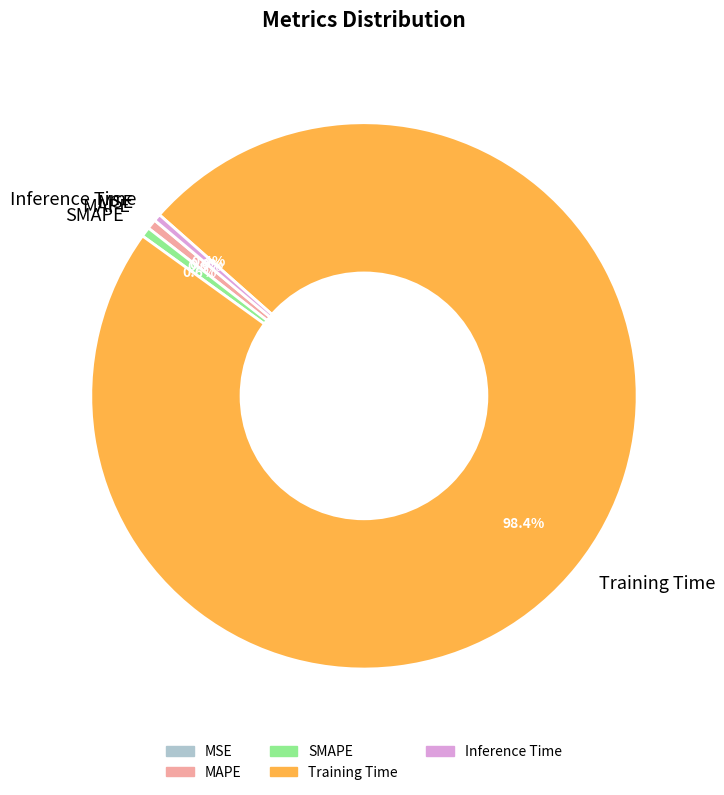

Combined, do SMAPE and Inference Time account for over 50%?

No